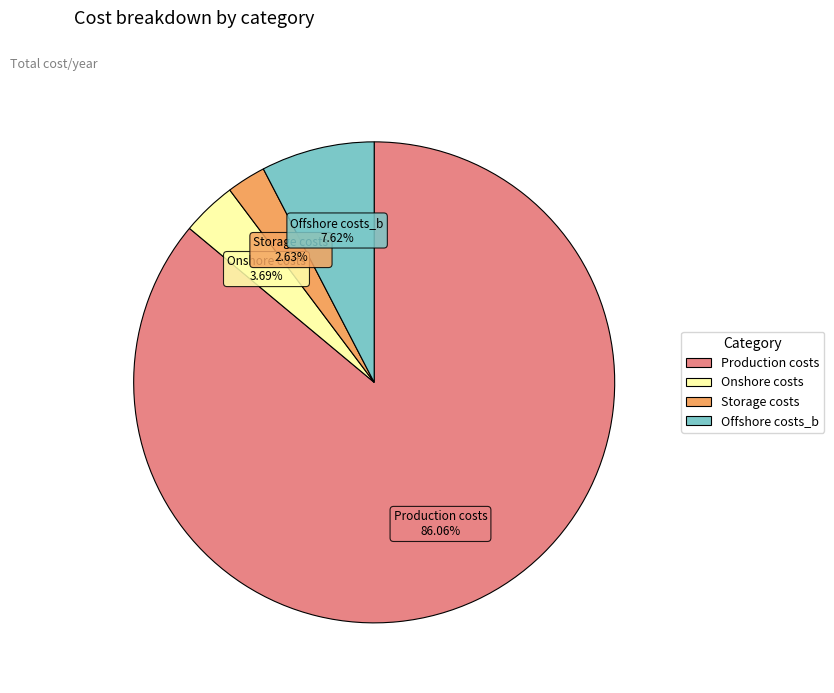

Approximately how many times larger is the value at Onshore costs compared to Offshore costs_b?

0.5